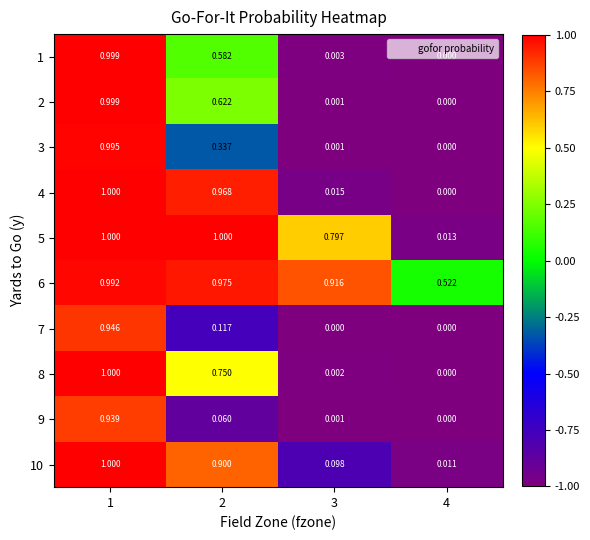

Count the number of data series in this chart.

10